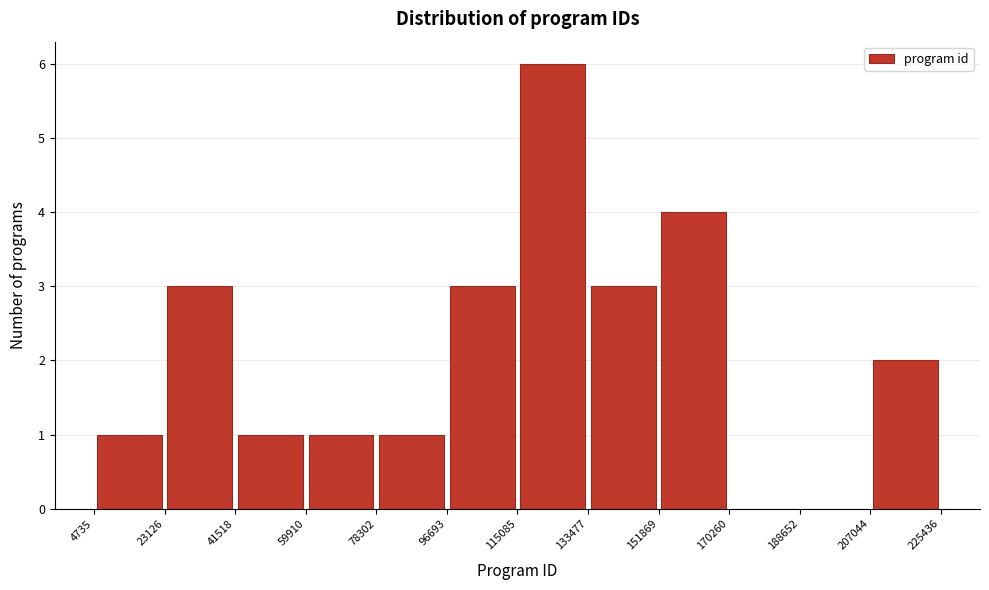

What is the height of the bar covering 133477 to 151869 on the x-axis? The values are not printed on the chart, so give them approximately, as read against the axis.

3